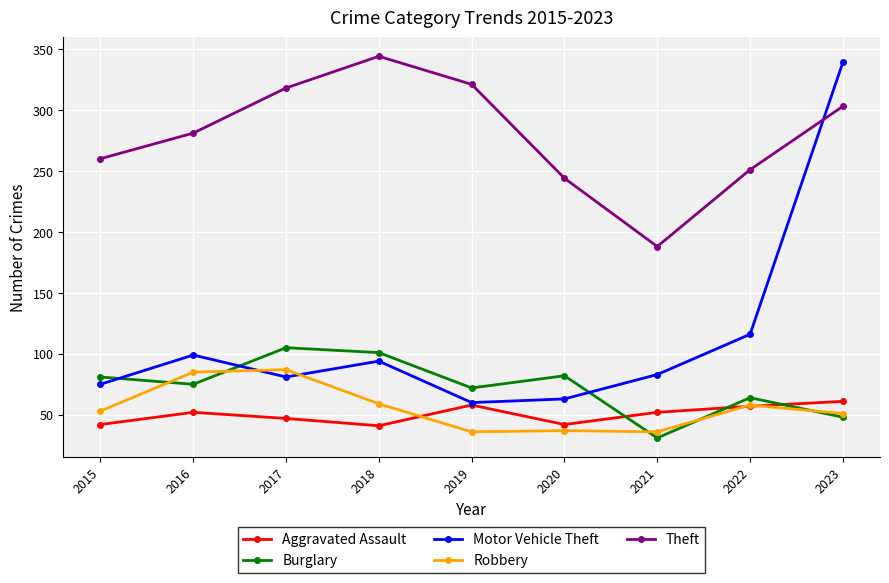

Which series has the widest spread of values?

Motor Vehicle Theft